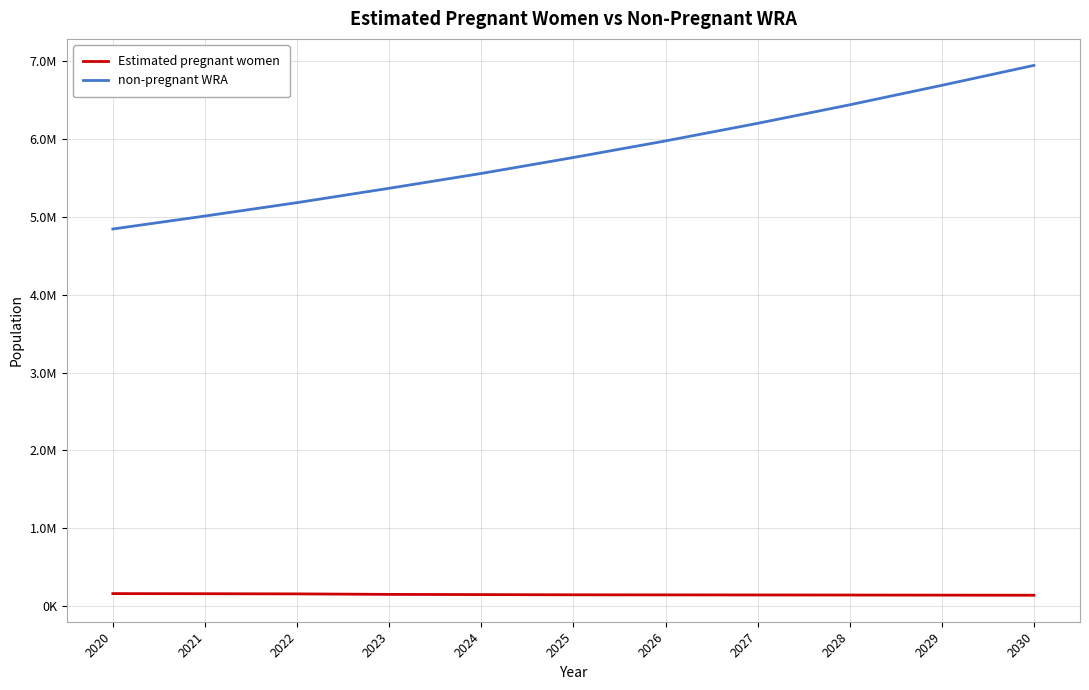

Is it true that non-pregnant WRA equals 7324096.6 at 2023?

False